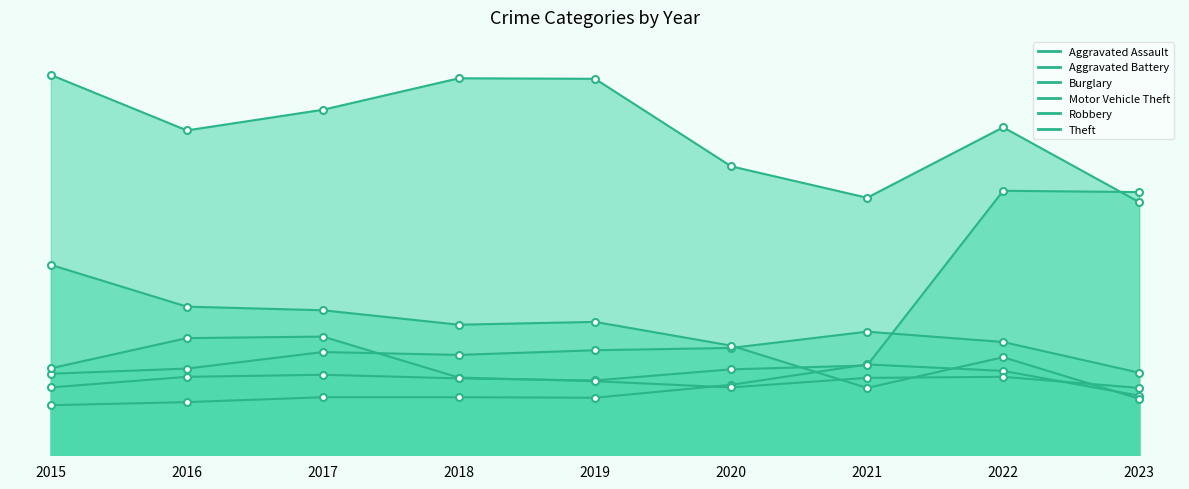

Is it true that Aggravated Assault equals 223 at 2019?

True